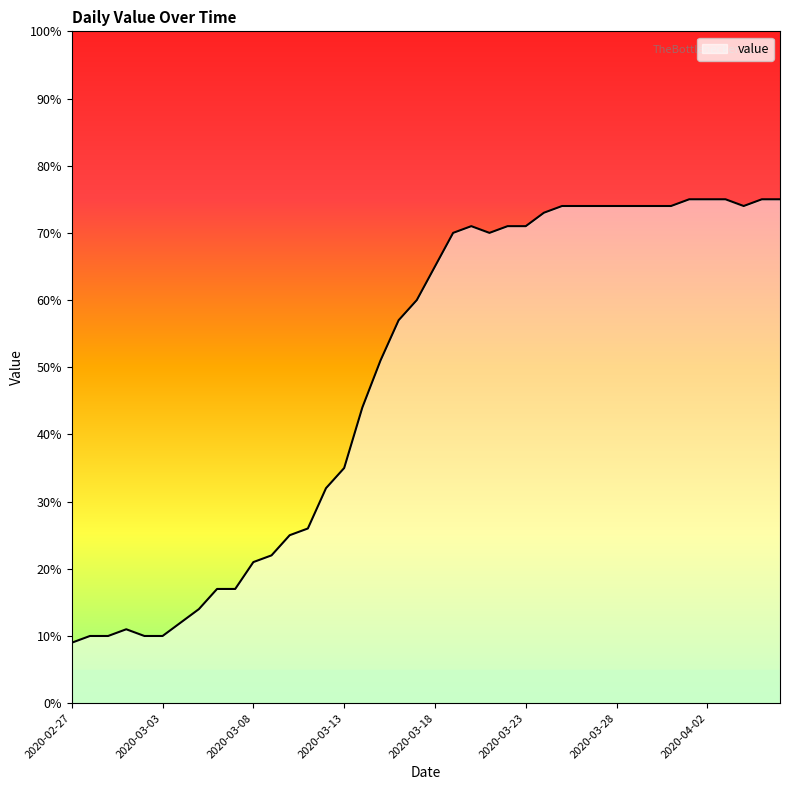

What is the difference between the maximum and minimum values?

66.0